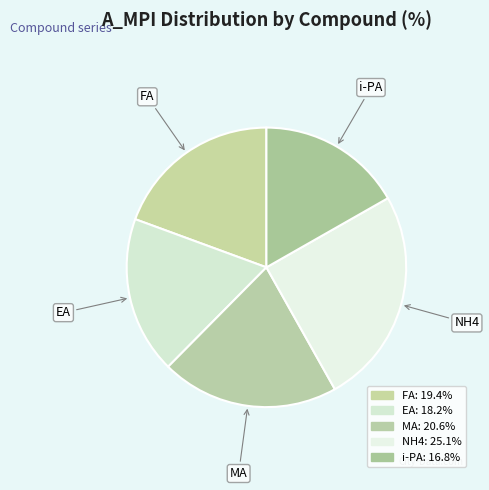

Is there a majority slice in this chart?

No